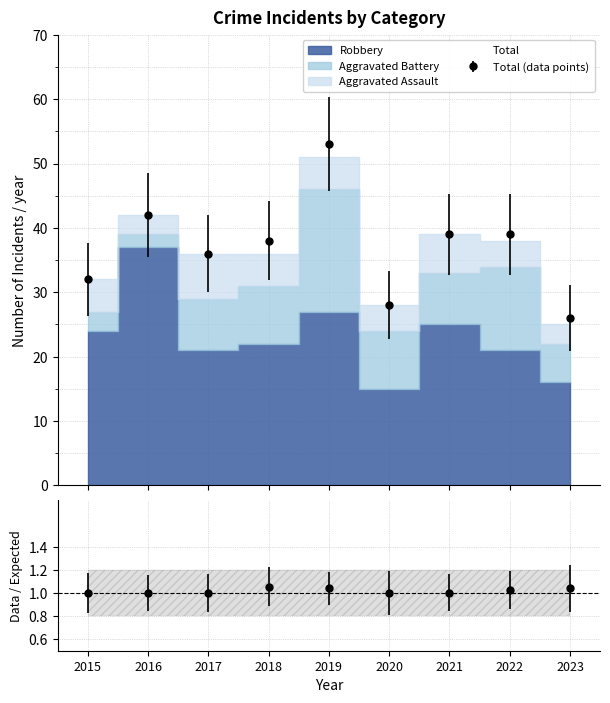

Reading left to right, list all the values displayed in this chart.

Aggravated Assault: 5	3	7	5	5	4	6	4	3
Aggravated Battery: 3	2	8	9	19	9	8	13	6
Robbery: 24	37	21	22	27	15	25	21	16
Total: 32	42	36	38	53	28	39	39	26